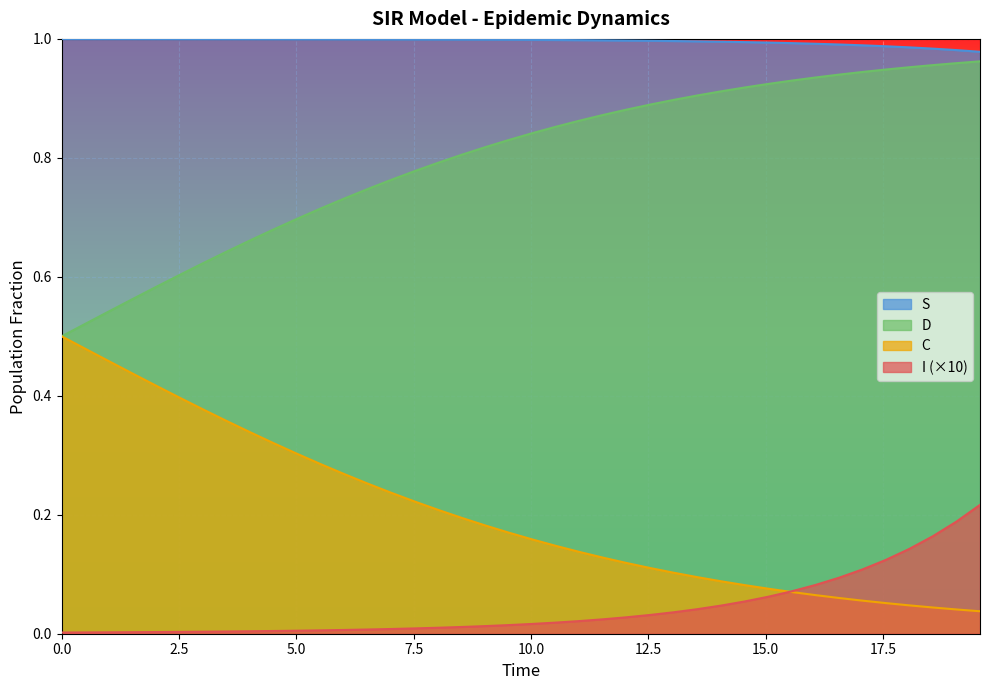

What is the difference between the highest and lowest values at 0.0?

1.0